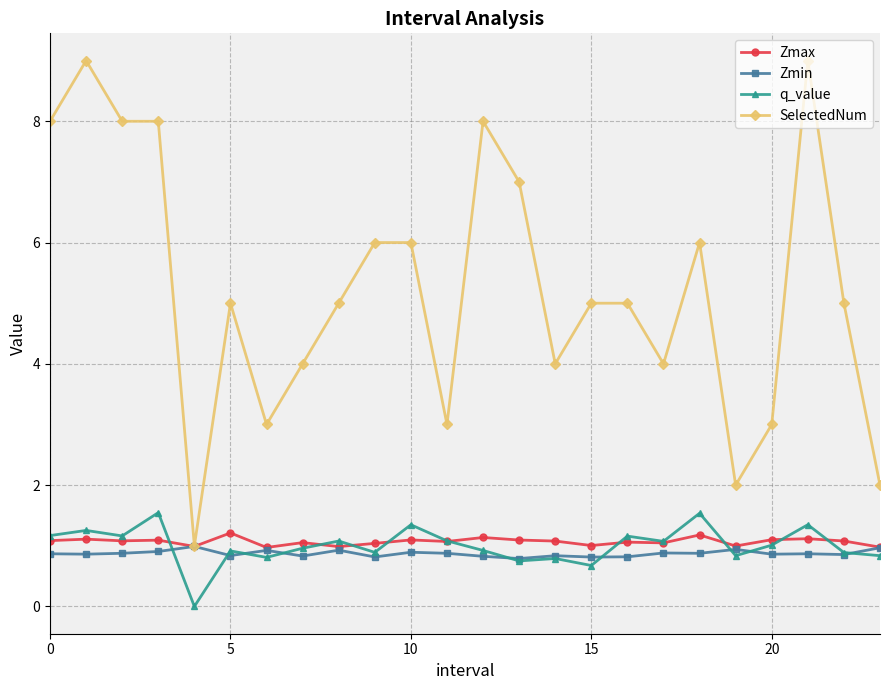

Rank the series by their maximum value, from lowest to highest.

Zmin, Zmax, q_value, SelectedNum